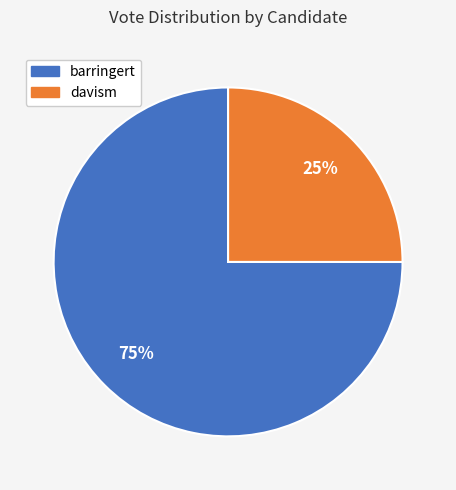

To the nearest percent, what portion does barringert represent?

75%